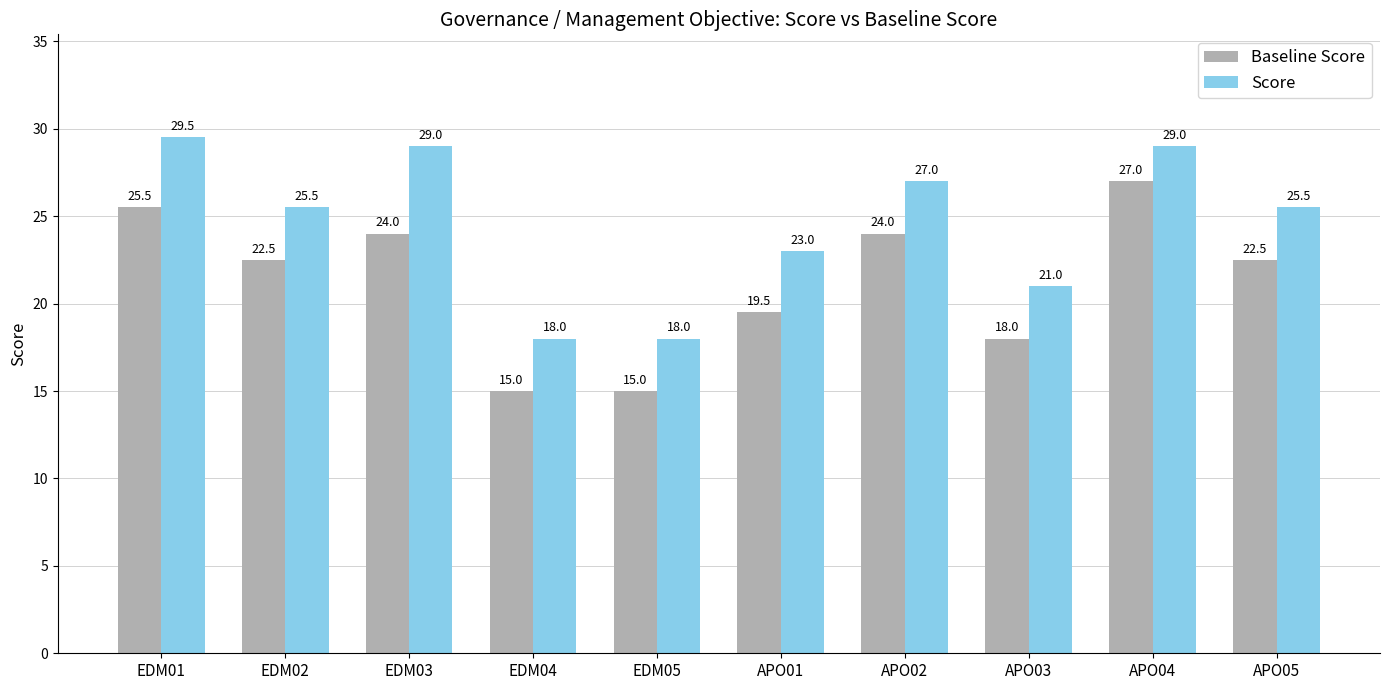

What is the difference between the Score values at EDM02 and EDM01?

4.0